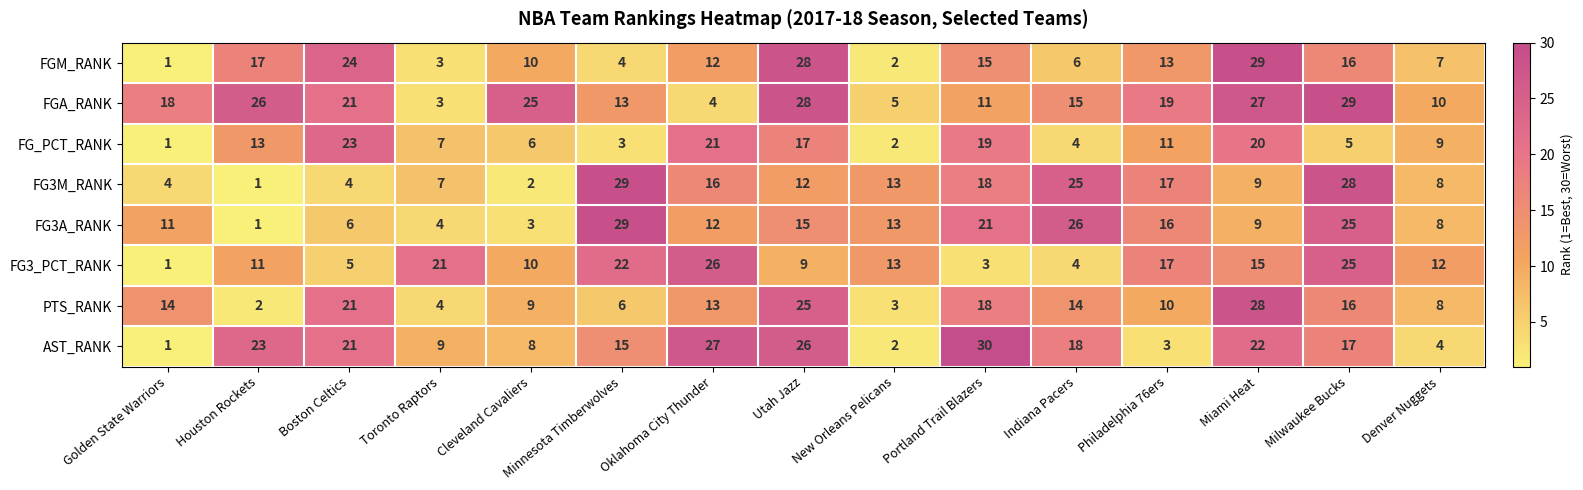

Rank the categories by FGA_RANK value from lowest to highest.

Toronto Raptors, Oklahoma City Thunder, New Orleans Pelicans, Denver Nuggets, Portland Trail Blazers, Minnesota Timberwolves, Indiana Pacers, Golden State Warriors, Philadelphia 76ers, Boston Celtics, Cleveland Cavaliers, Houston Rockets, Miami Heat, Utah Jazz, Milwaukee Bucks